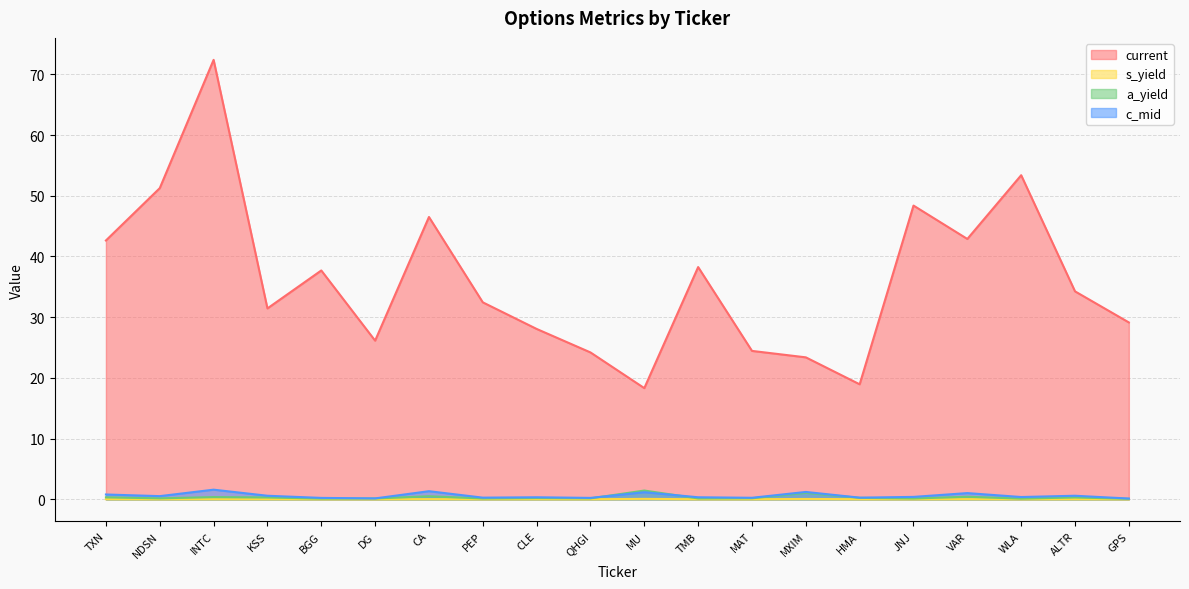

Which category has the highest value across all series?

INTC